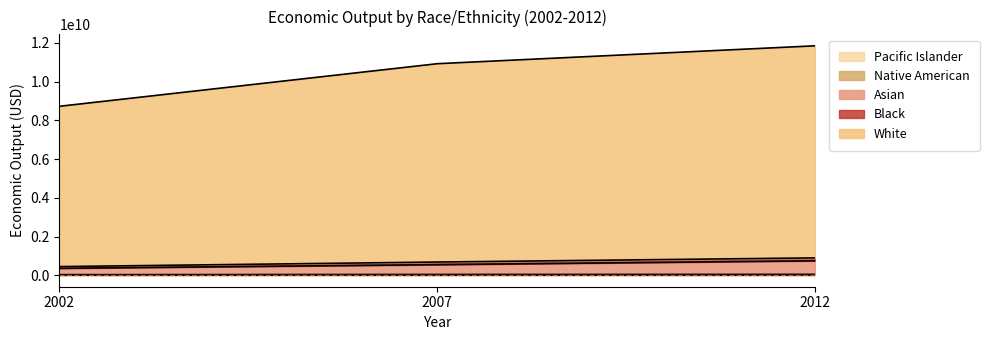

The value of Asian at 2007 is 232276408. True or false?

False